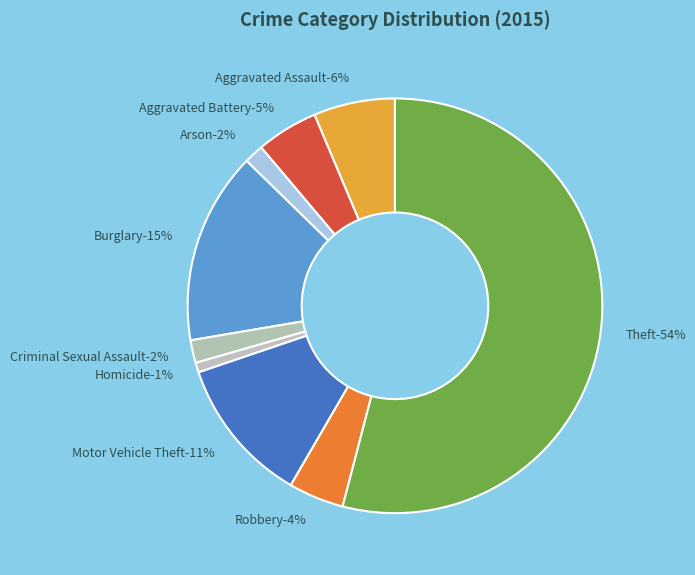

To the nearest percent, what is the average slice percentage?

11%